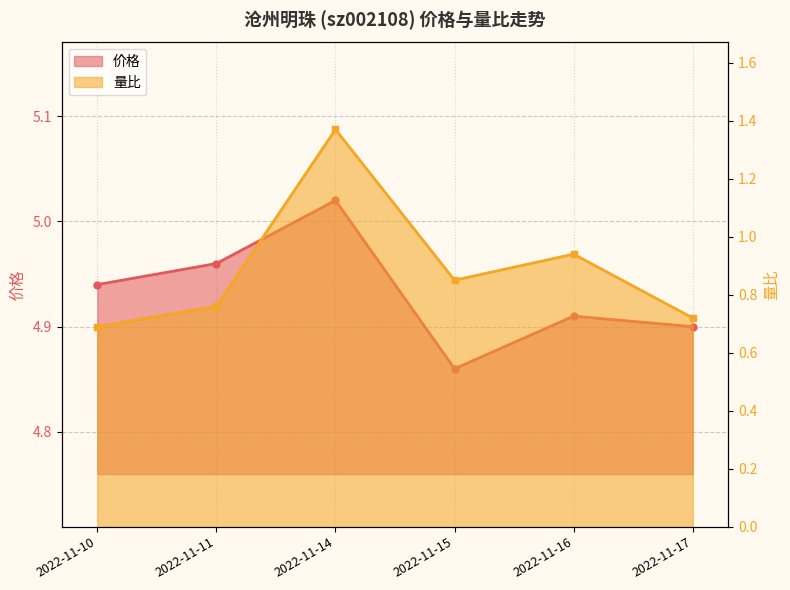

How many 价格 values are between 4 and 5?

5